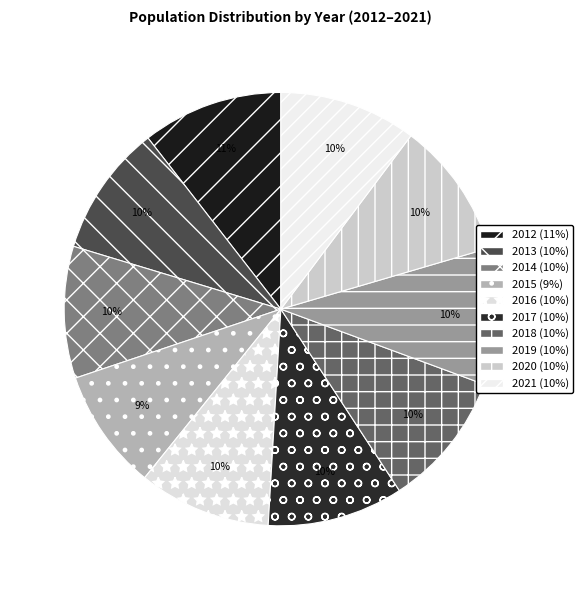

How many segments does this pie chart have?

10